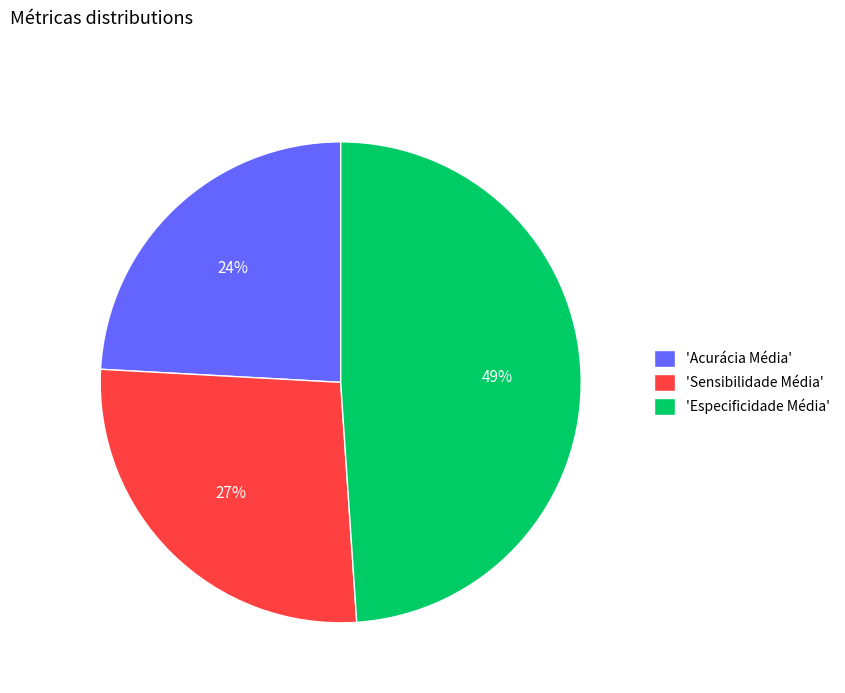

Is there a majority slice in this chart?

No